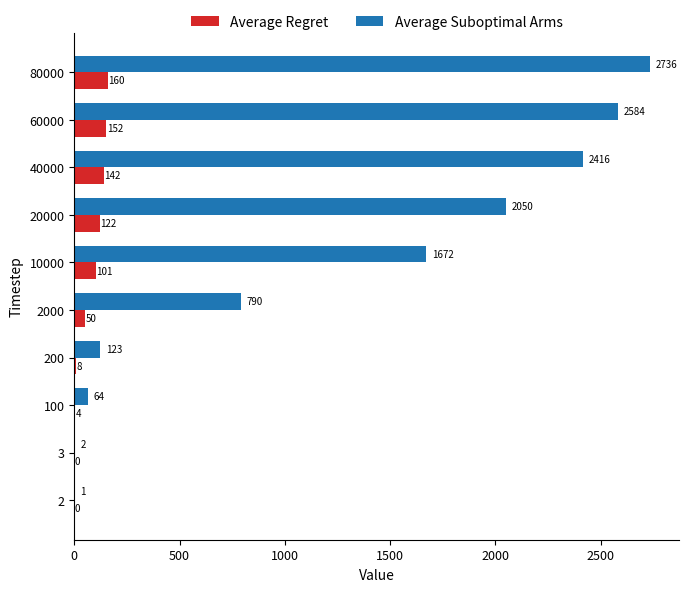

Which series has the largest range (max minus min)?

Average Suboptimal Arms